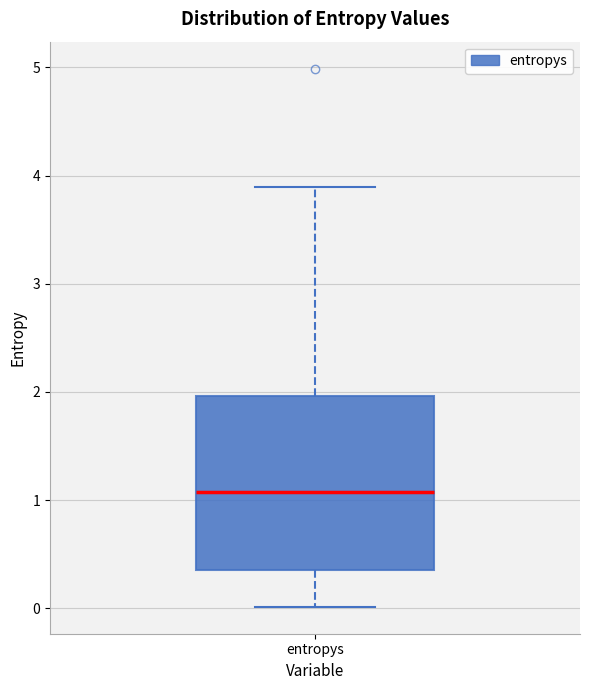

Where is the lower edge of the box for entropys on the y-axis? The values are not printed on the chart, so give them approximately, as read against the axis.

0.4